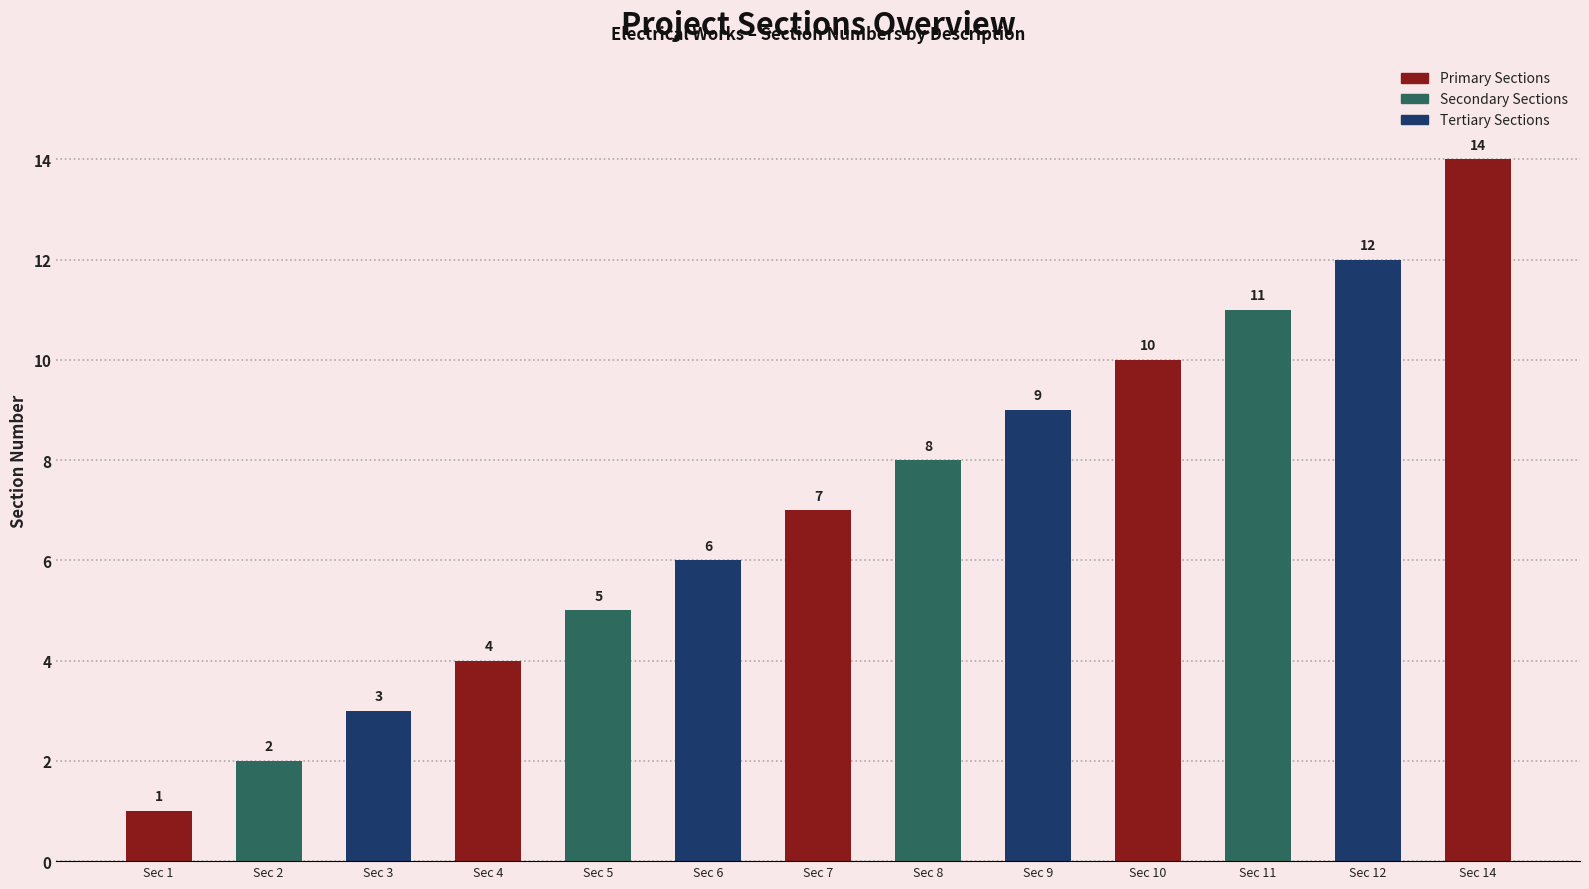

Where is the data nearest to the value 7?

Sec 7